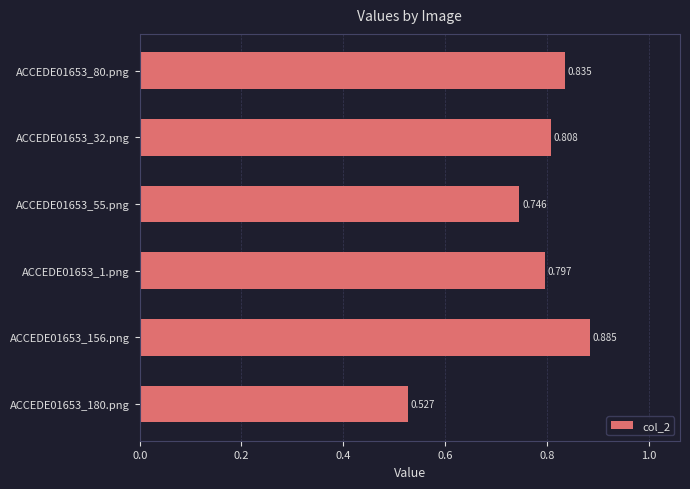

How many data points does each series have?

6